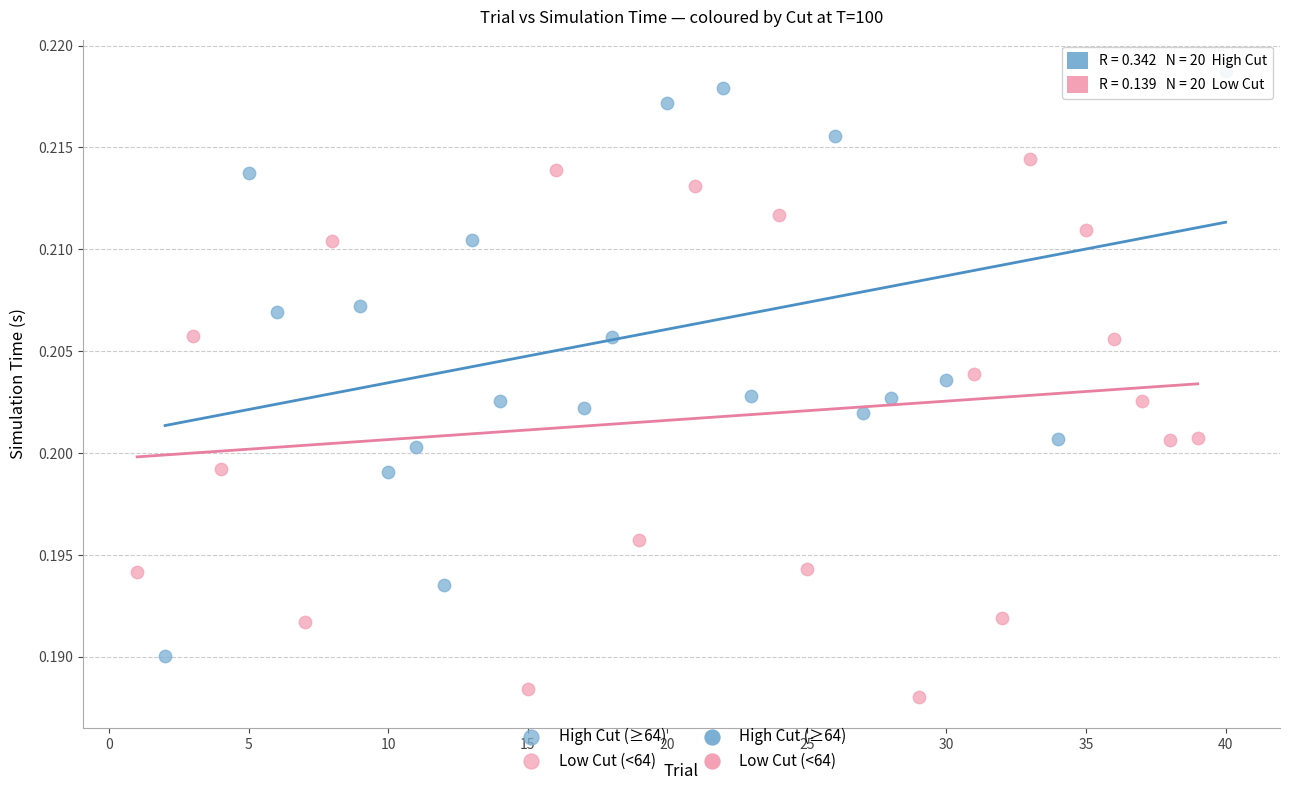

Which series contains the lowest Y value?

Low Cut (<64)